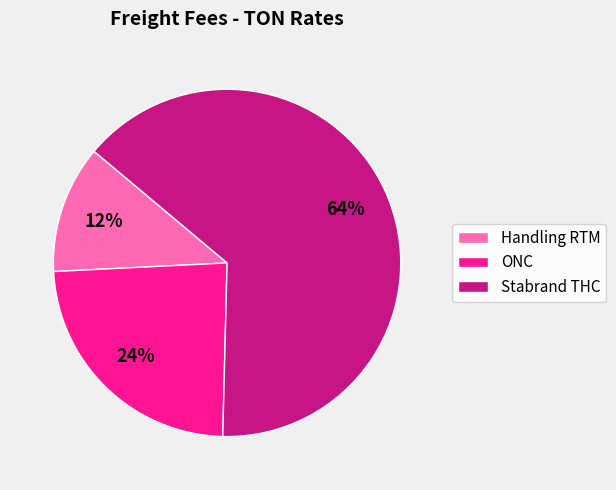

Rank the categories by value from lowest to highest.

Handling RTM, ONC, Stabrand THC